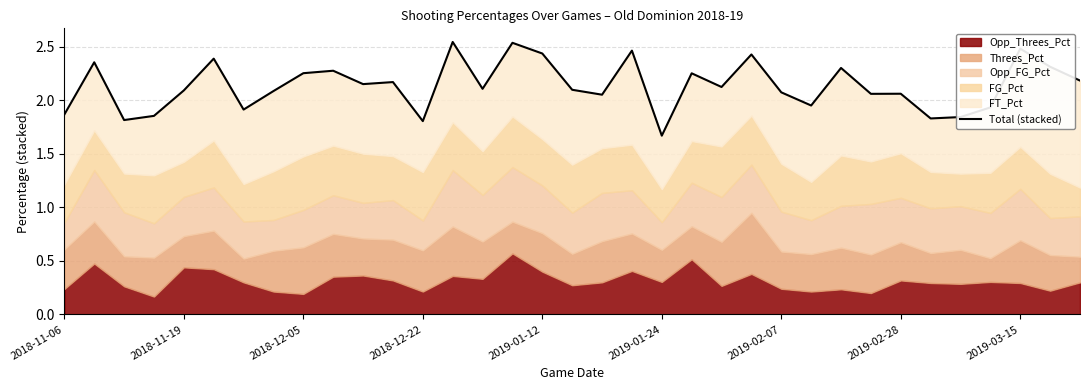

True or false: the data has more than 0 interior local peaks.

True